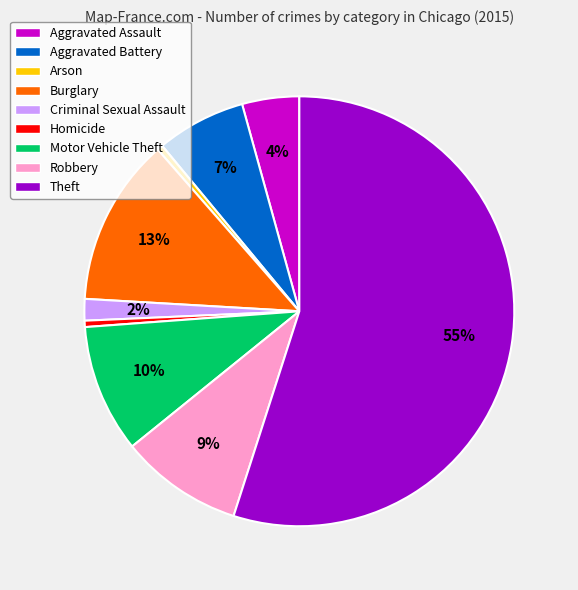

To the nearest percent, what is the difference between the largest and smallest slice percentages?

55%